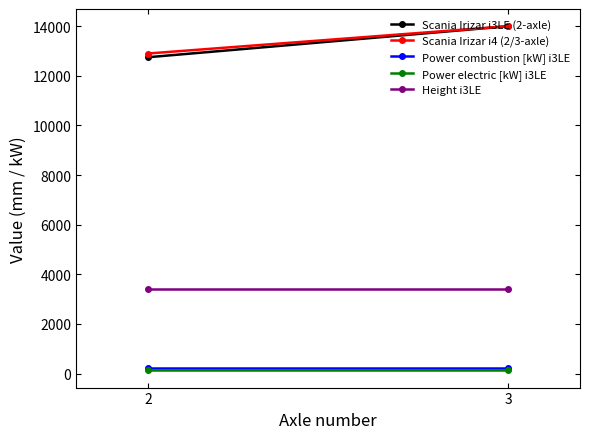

What is the spread (max minus min) of values at 3?

13870